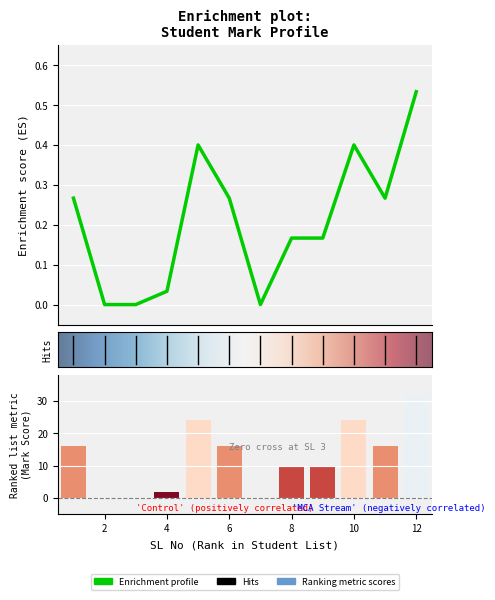

At which category does the chart reach its minimum across all series?

2